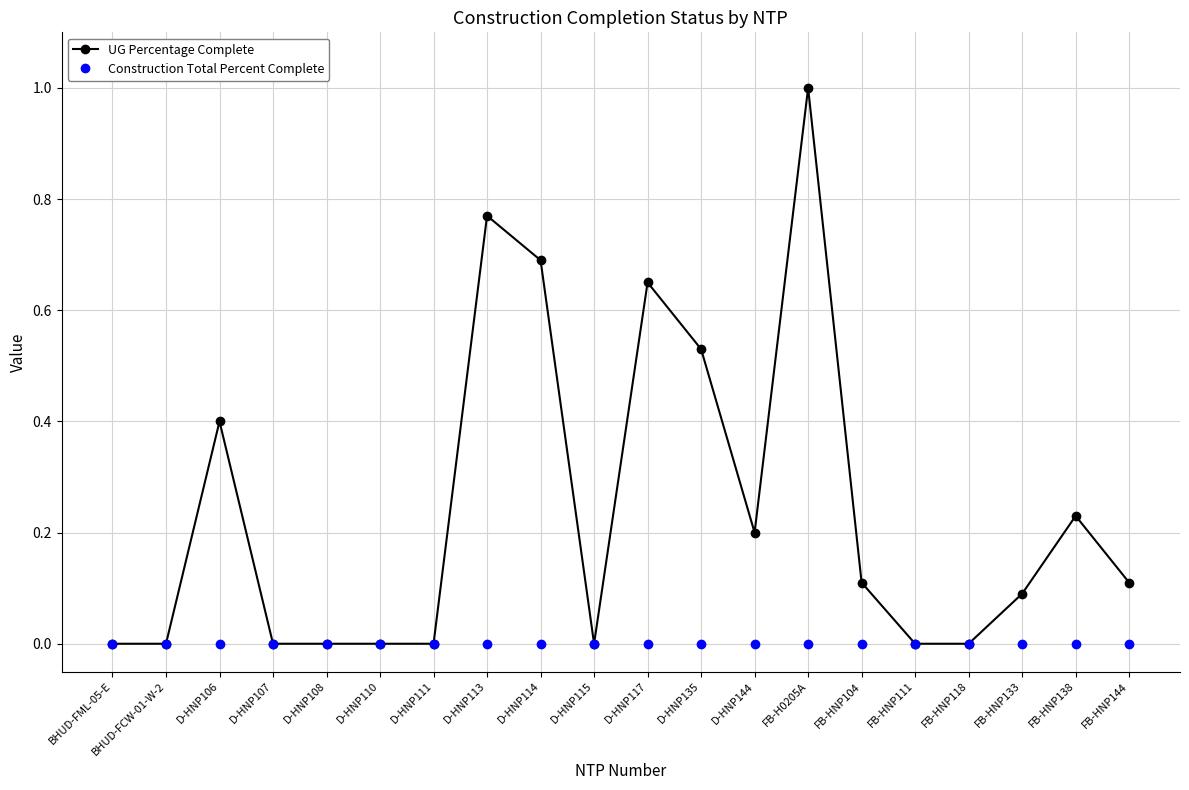

At which category is the sum across all series the highest?

FB-H0205A